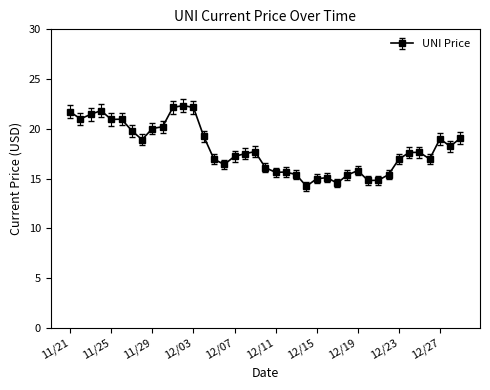

What is the difference between the maximum and second lowest values?

7.8